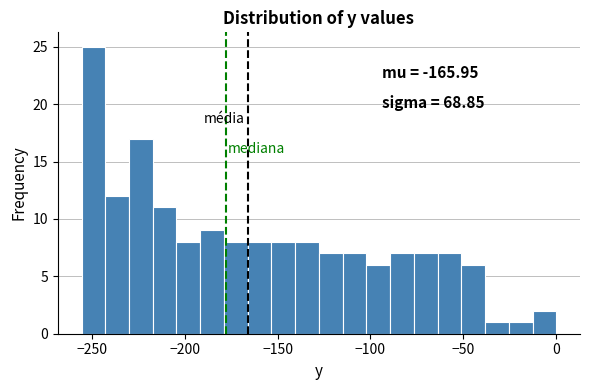

Read against the x-axis, roughly where is the centre of the tallest bar?

-250